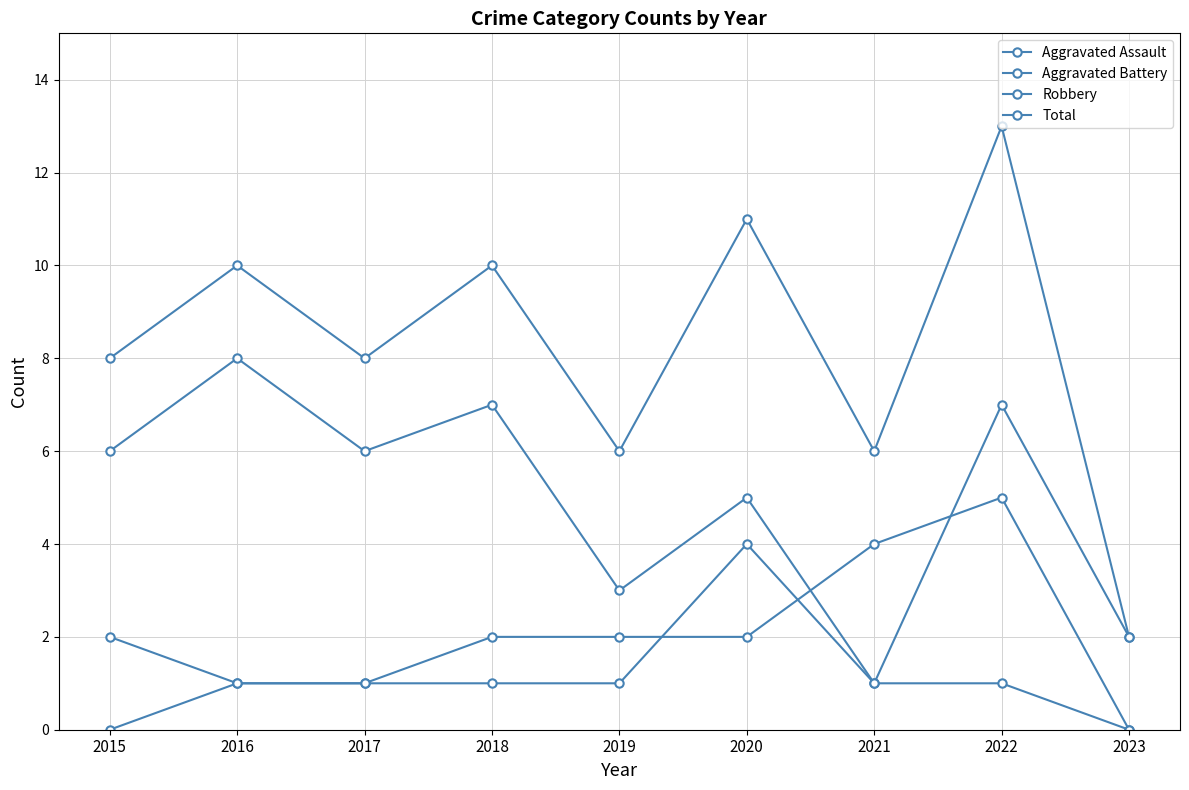

Is it true that Aggravated Assault equals 6 at 2020?

False